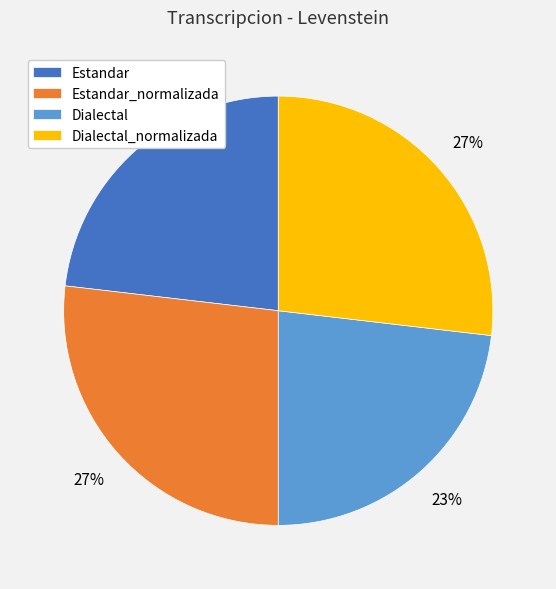

What is the ratio of the value at Estandar_normalizada to the value at Dialectal?

1.2